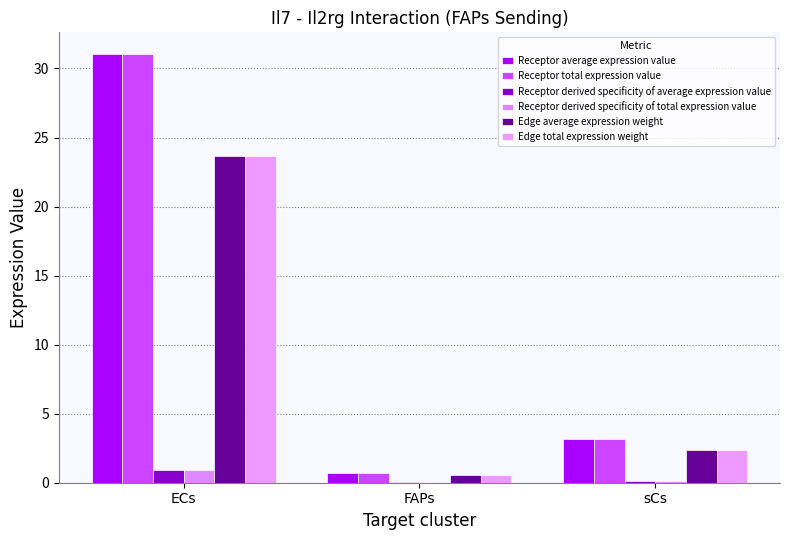

True or false: Receptor derived specificity of average expression value has a value of 1.4 at ECs.

False